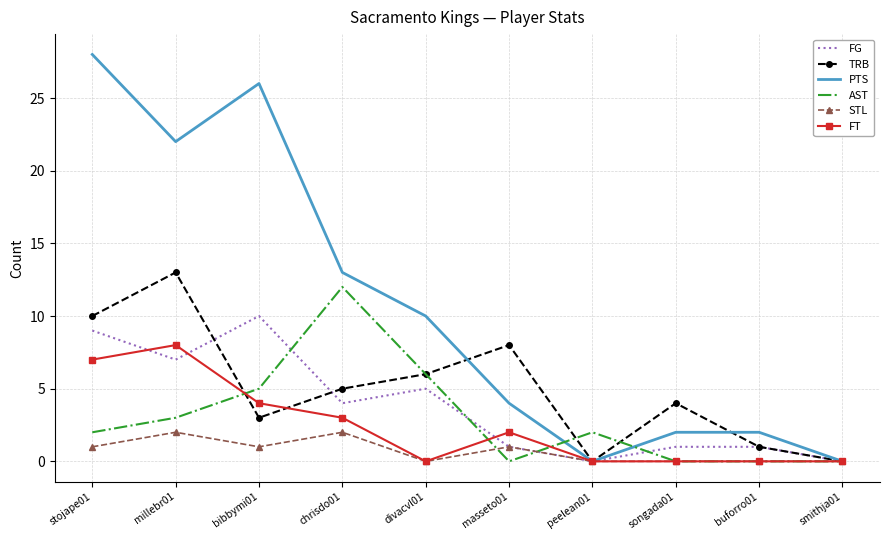

Is it true that STL equals 0 at divacvl01?

True